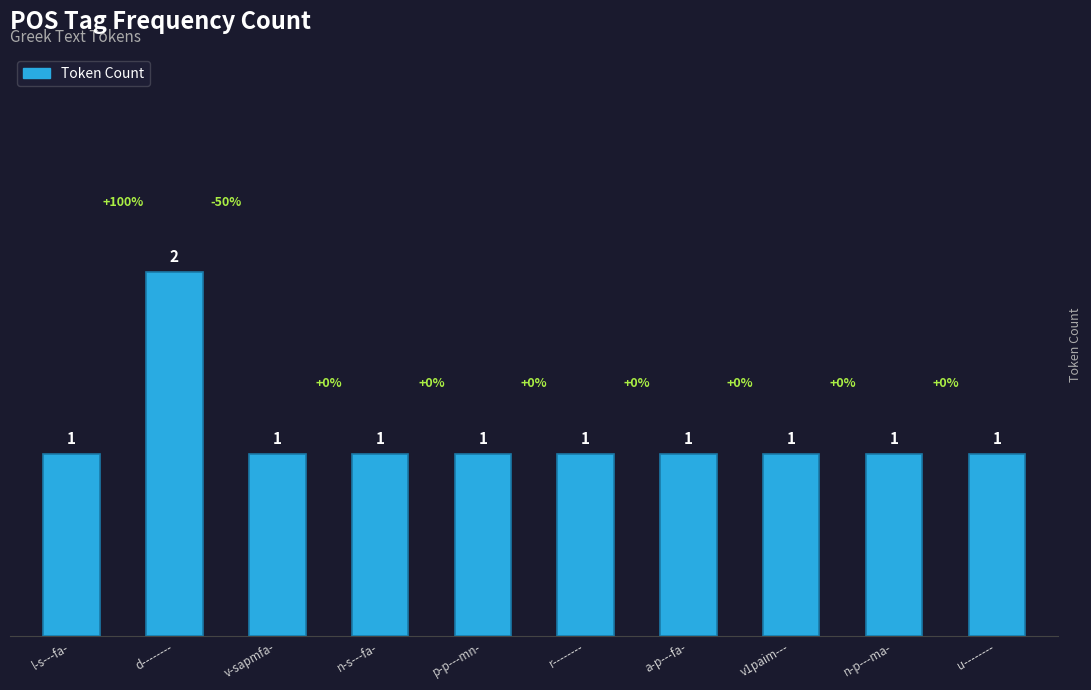

Between v1paim--- and d--------, which is larger?

d--------